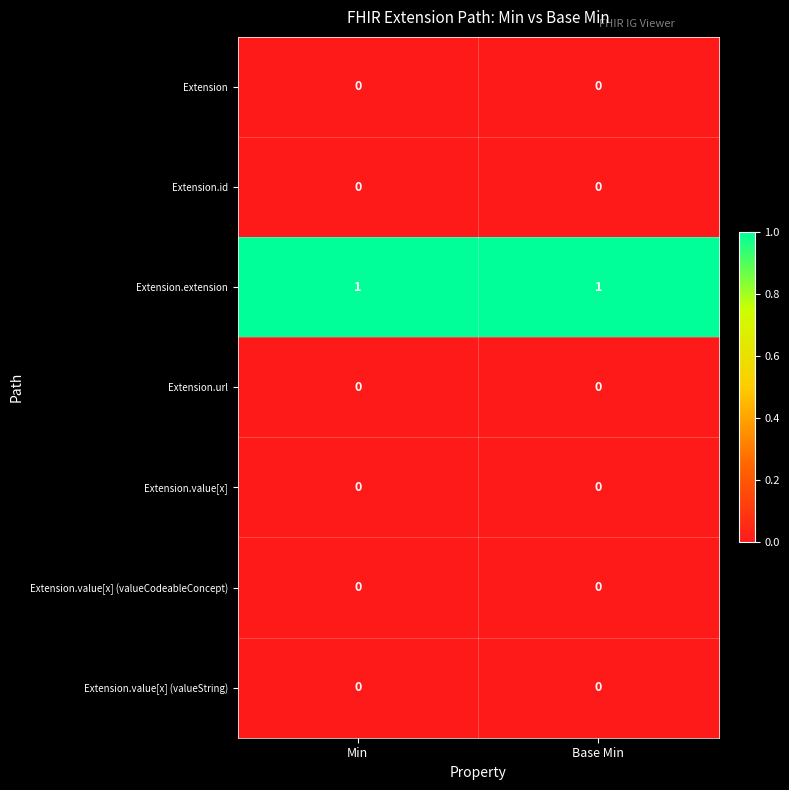

Is the value of Extension.extension at Min greater than the value of Extension.url at Min?

Yes